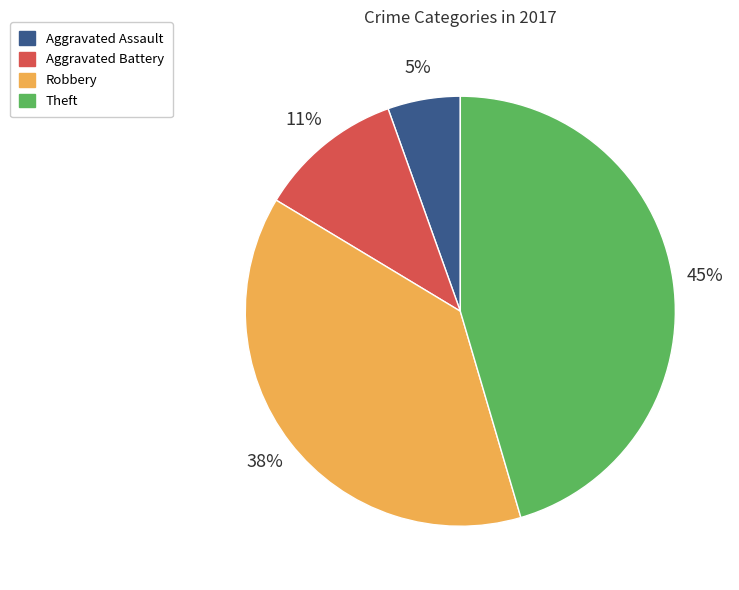

Does any single category account for the majority?

No